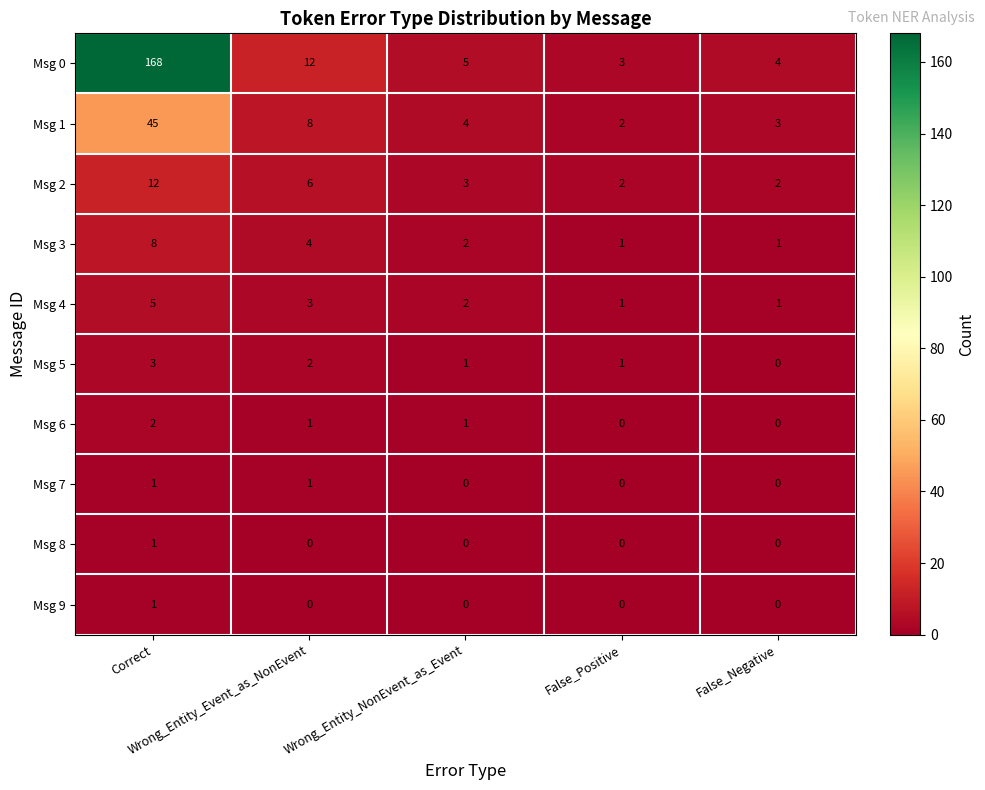

How many Msg 3 values are between 1 and 4?

4